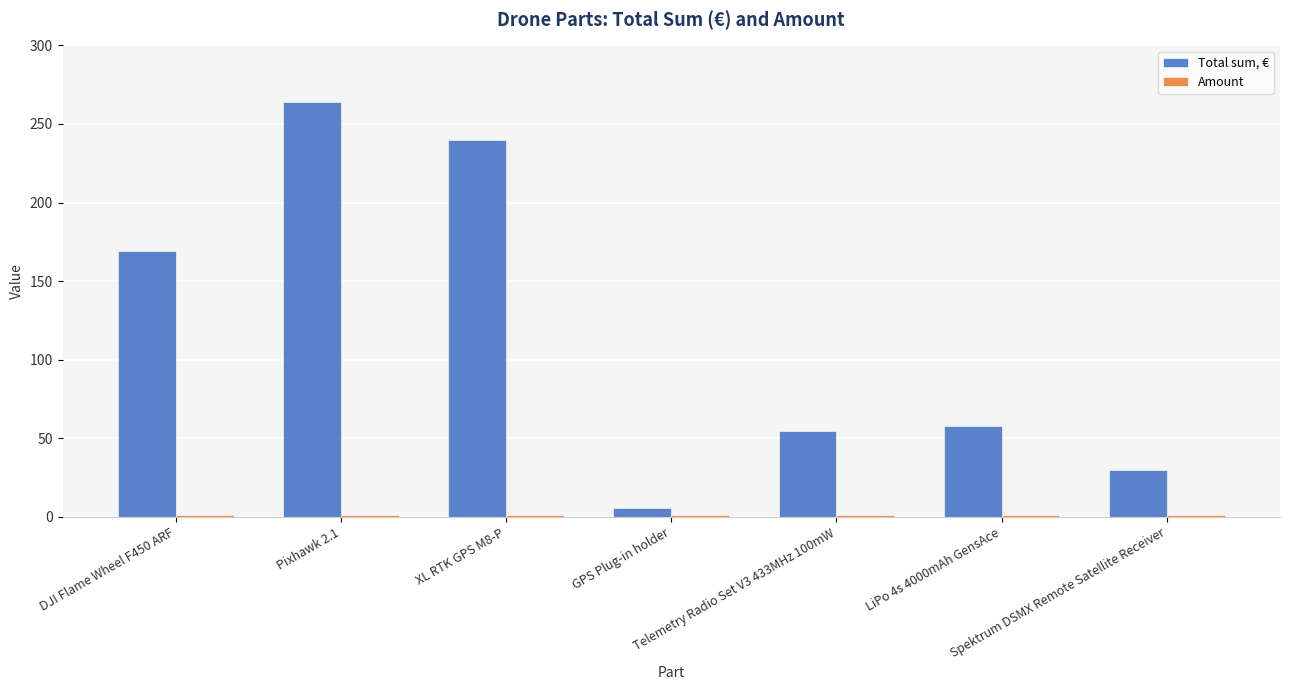

Count the number of categories in the chart.

7